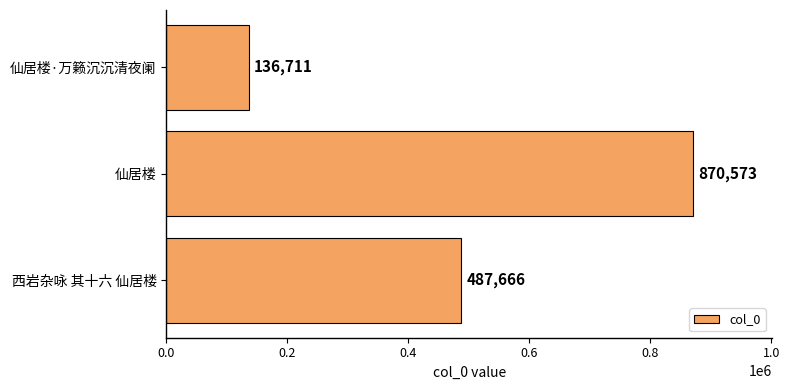

Count the number of data series in this chart.

1